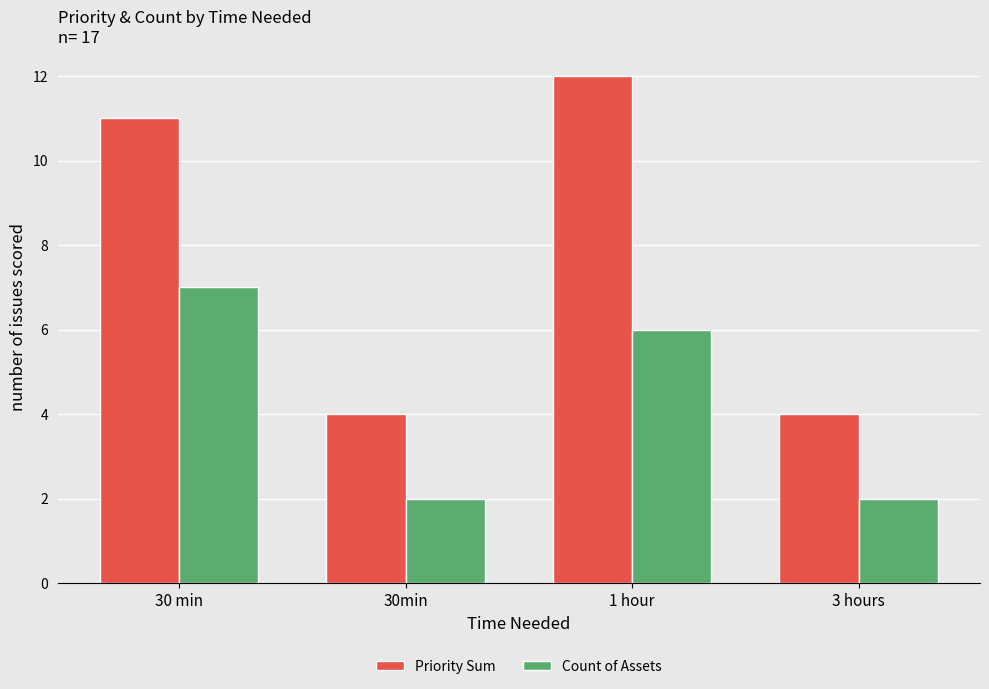

What is the label of the 3rd bar from the left?

1 hour